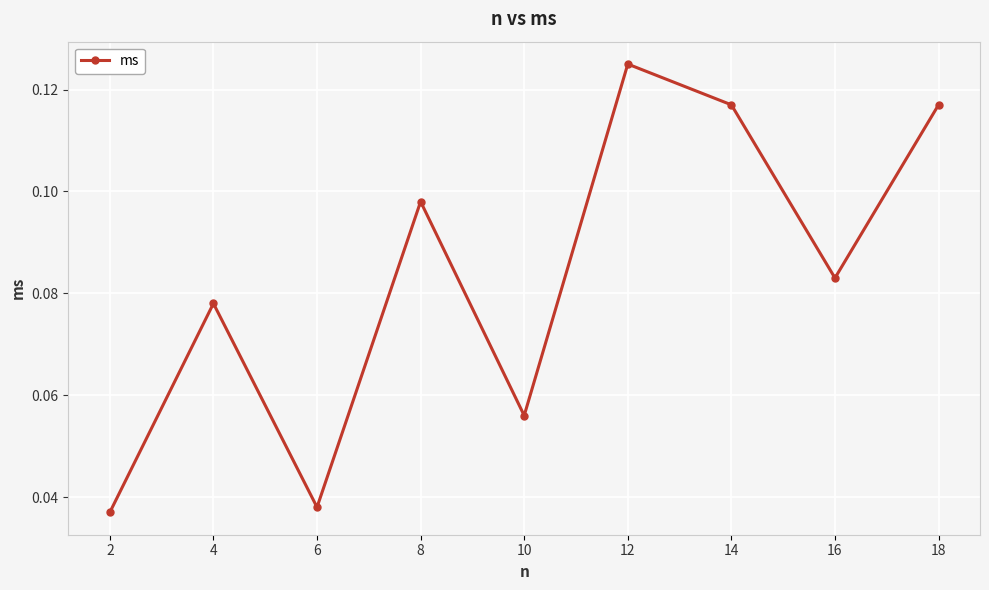

Count the values in the range 0 to 1.

9